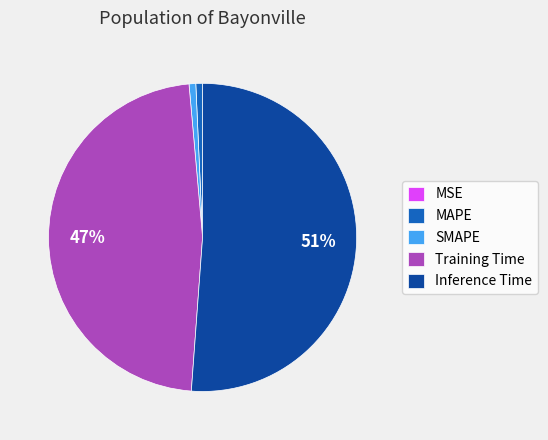

Is SMAPE the majority of the pie?

No